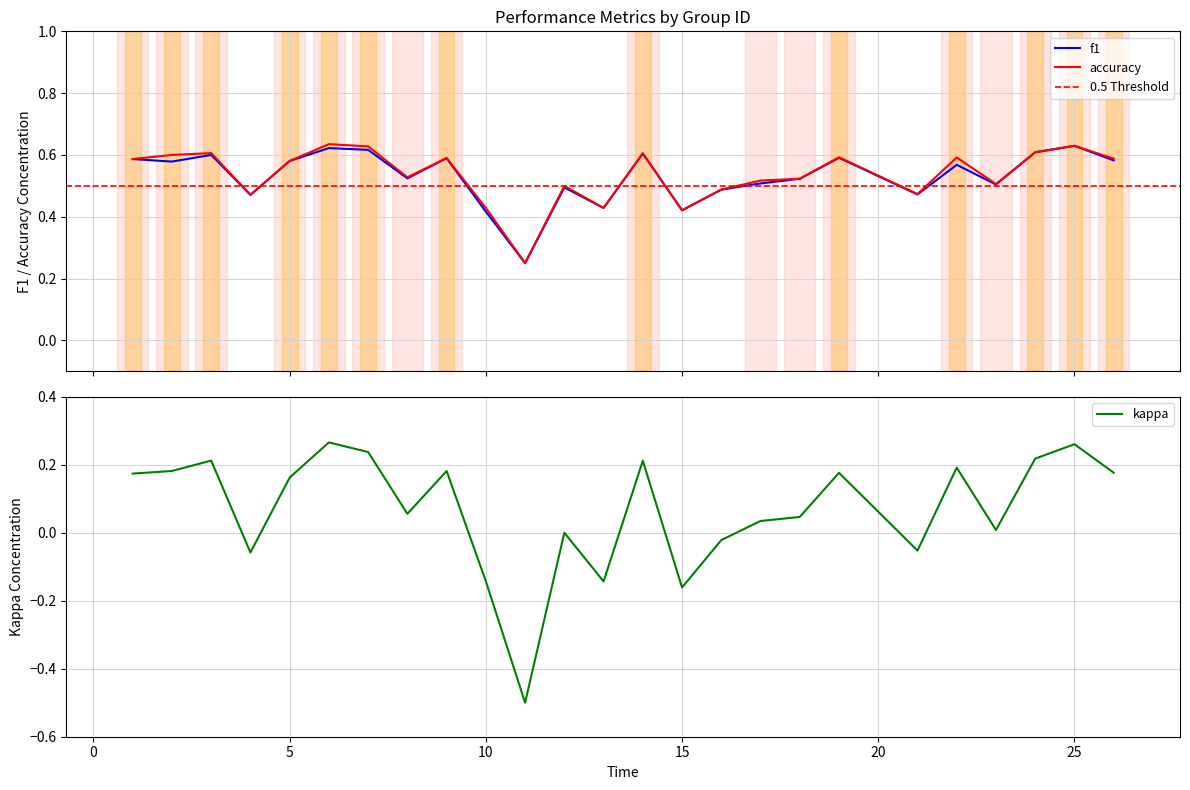

True or false: f1 and accuracy cross at least once.

False